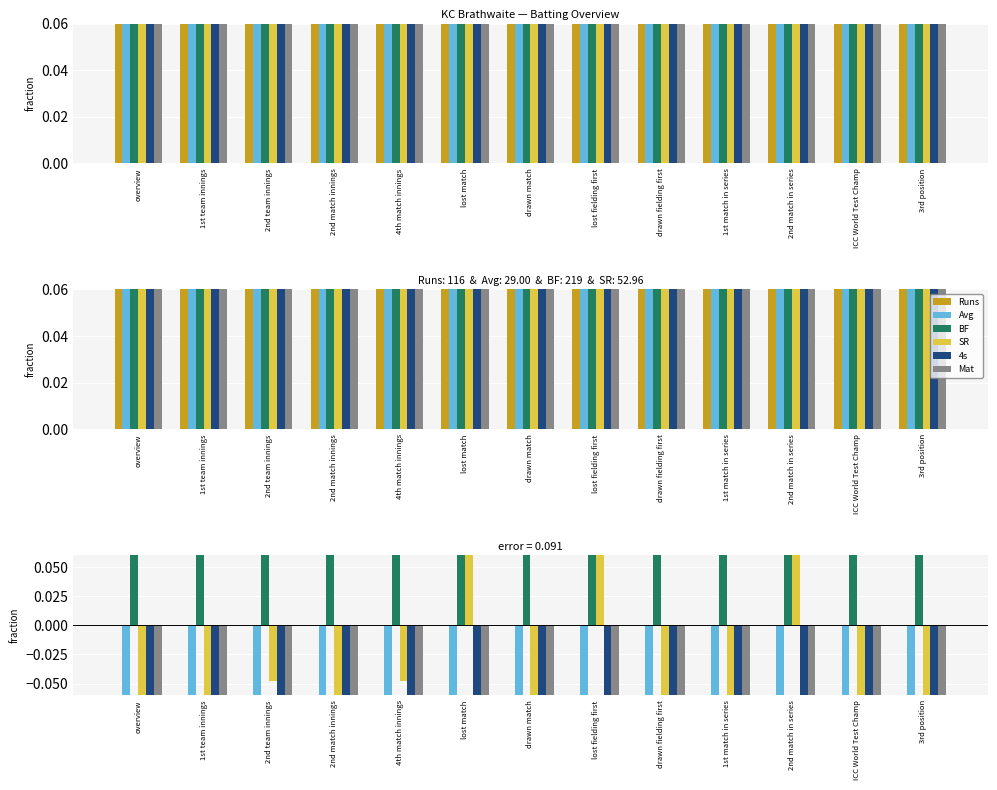

What is the label of the 8th bar from the right?

lost match